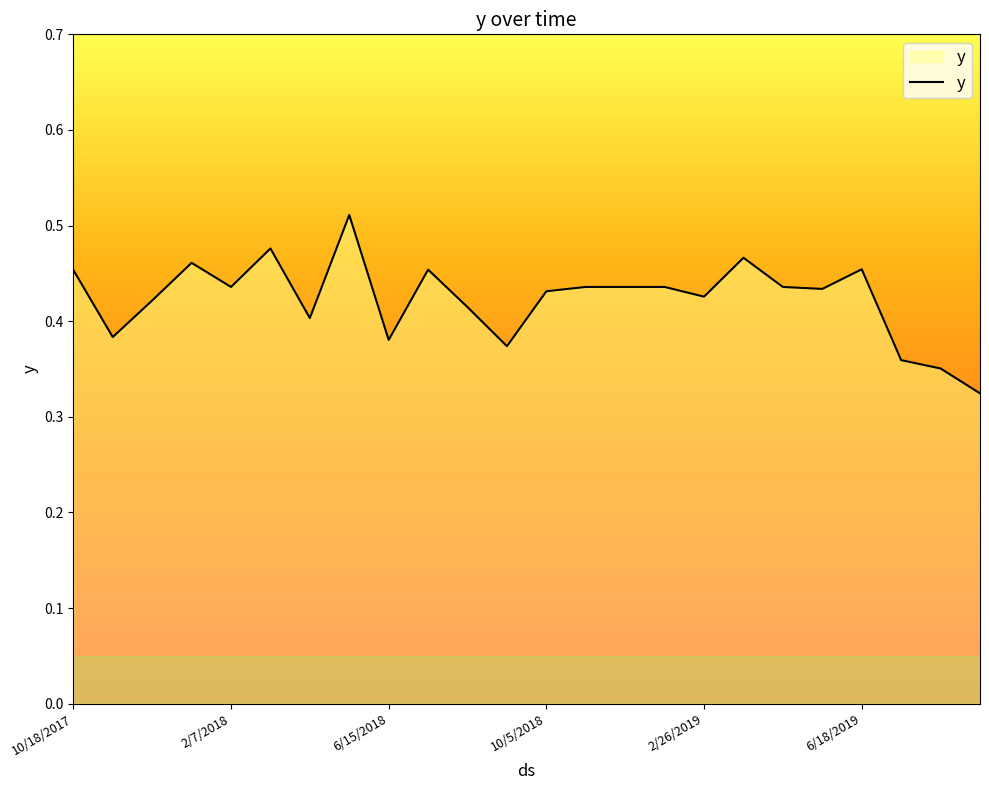

List the labels in order of value, smallest first.

9/22/2019, 8/5/2019, 7/20/2019, 9/3/2018, 6/15/2018, 11/3/2017, 4/28/2018, 8/18/2018, 12/5/2017, 2/26/2019, 10/5/2018, 5/17/2019, 2/7/2018, 11/22/2018, 12/8/2018, 1/9/2019, 4/15/2019, 10/18/2017, 7/1/2018, 6/18/2019, 1/6/2018, 3/30/2019, 3/27/2018, 5/30/2018